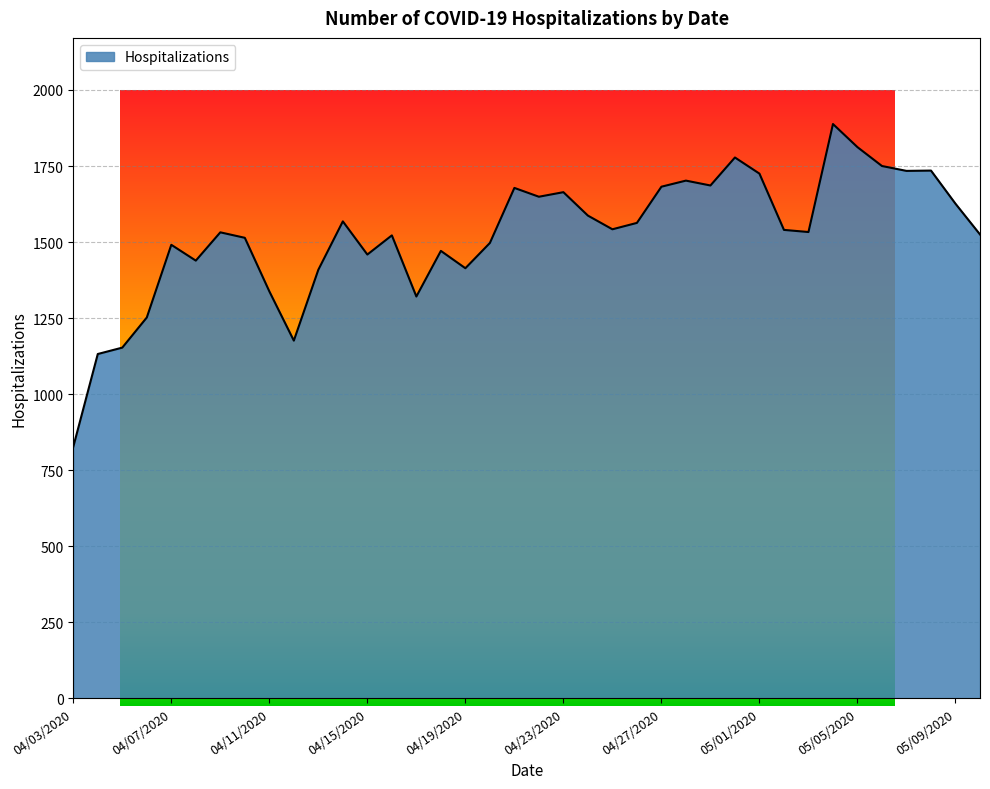

What is the average value?

1524